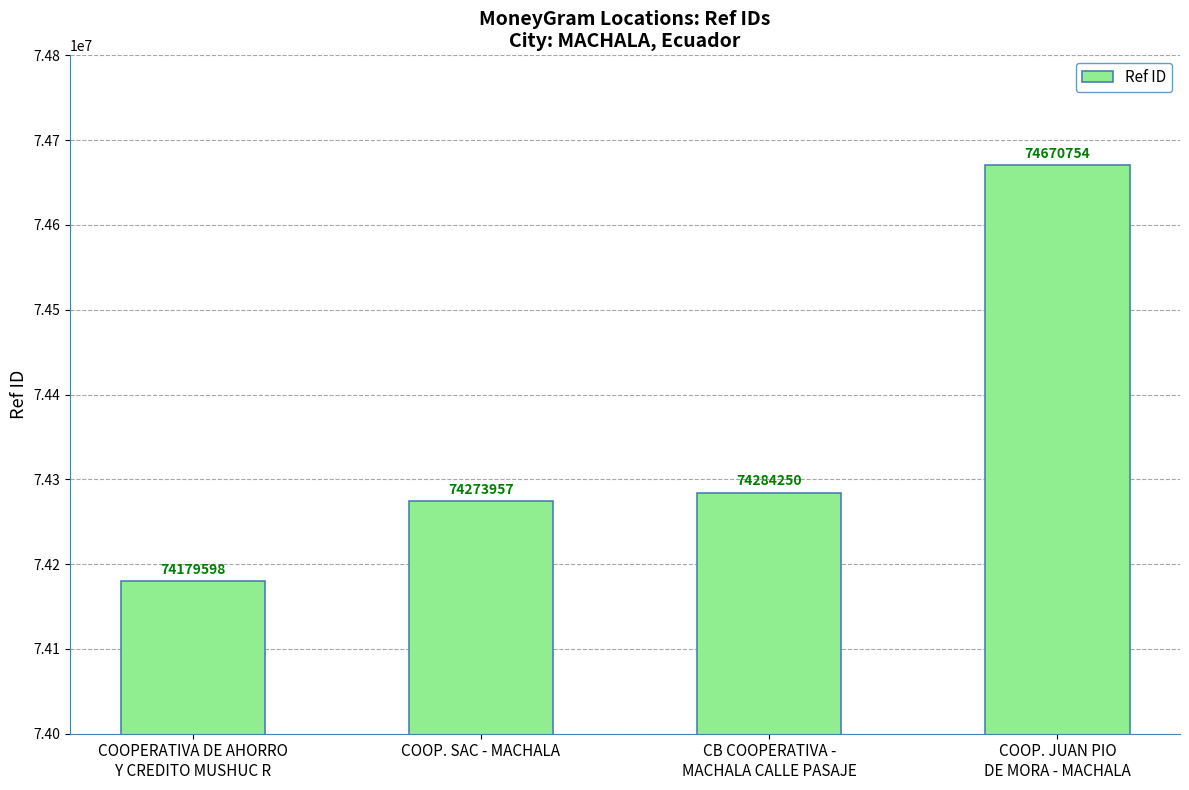

What is the ratio of the value at COOP. SAC - MACHALA to the value at COOP. JUAN PIO
DE MORA - MACHALA?

1.0